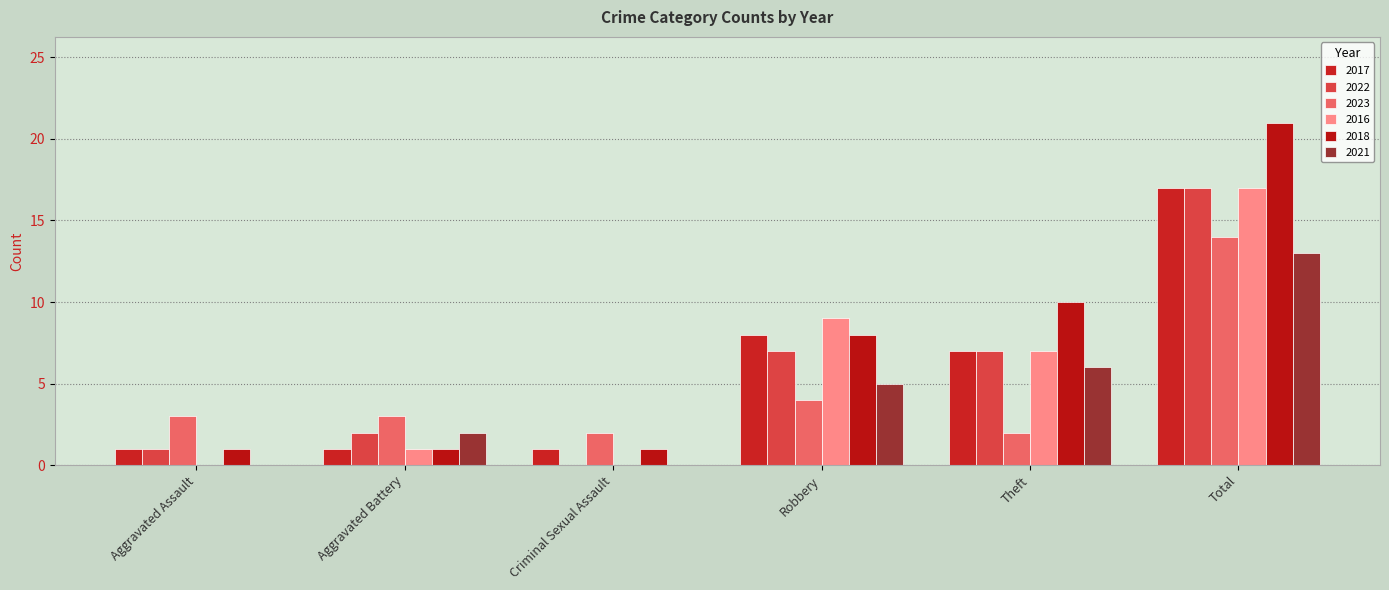

Count the number of categories in the chart.

6